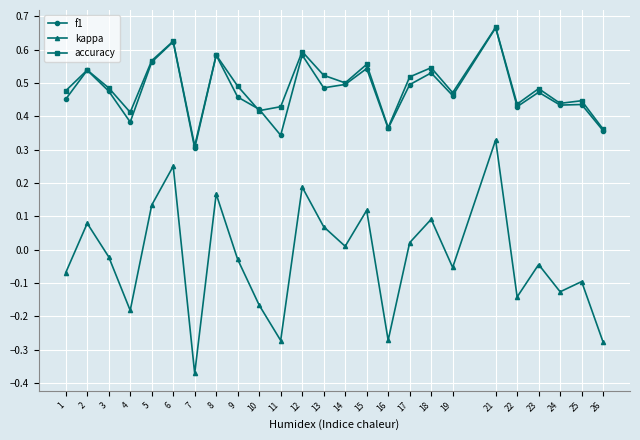

What are all the series names shown in the legend?

f1, kappa, accuracy